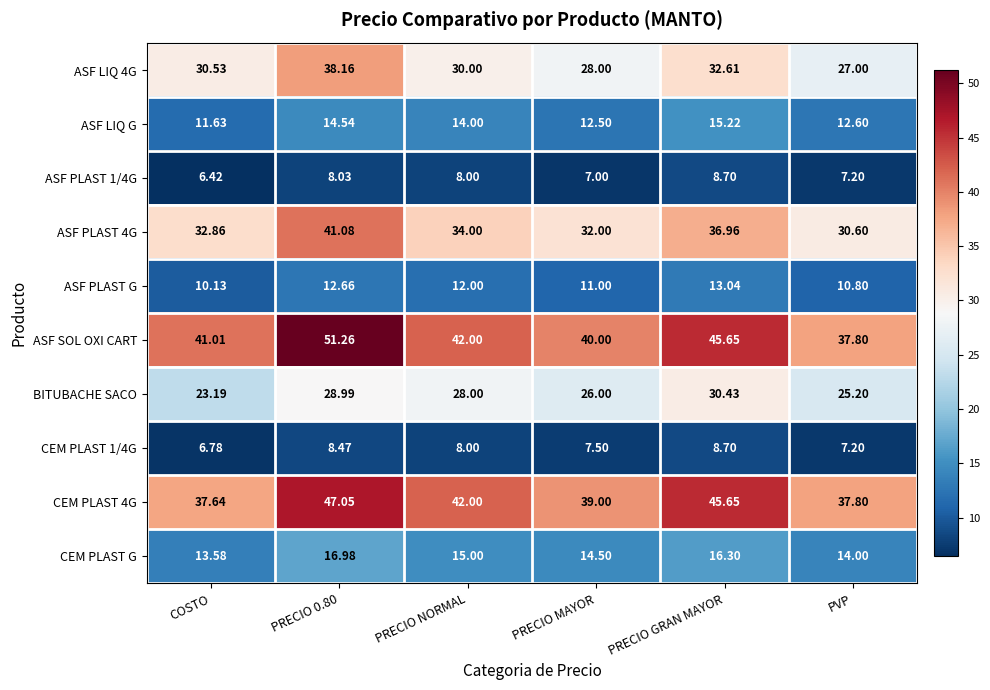

Which series has the widest spread of values?

ASF SOL OXI CART